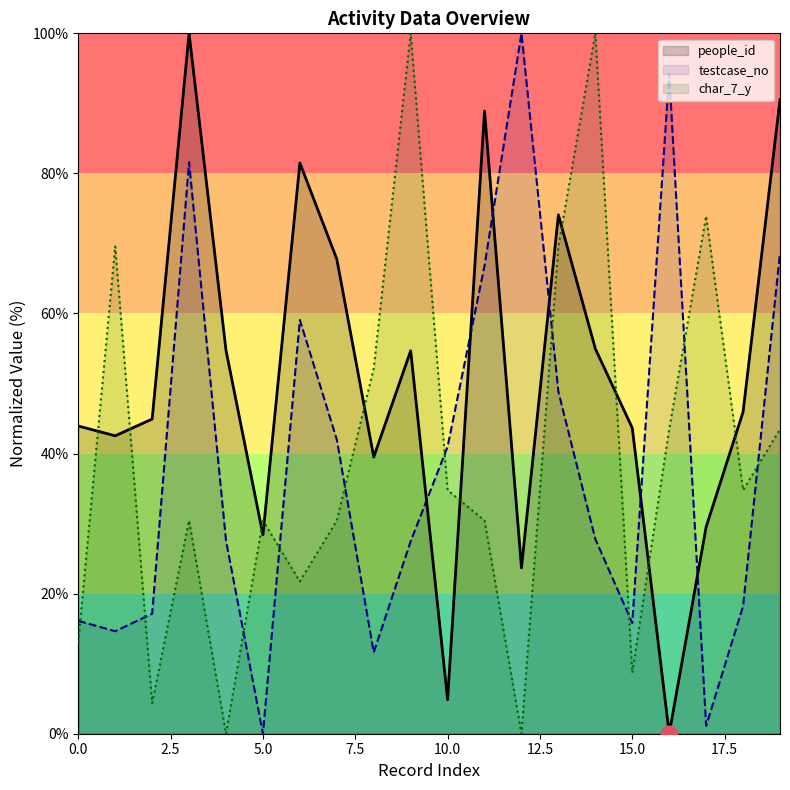

Which has a higher value, 17 or 3?

3